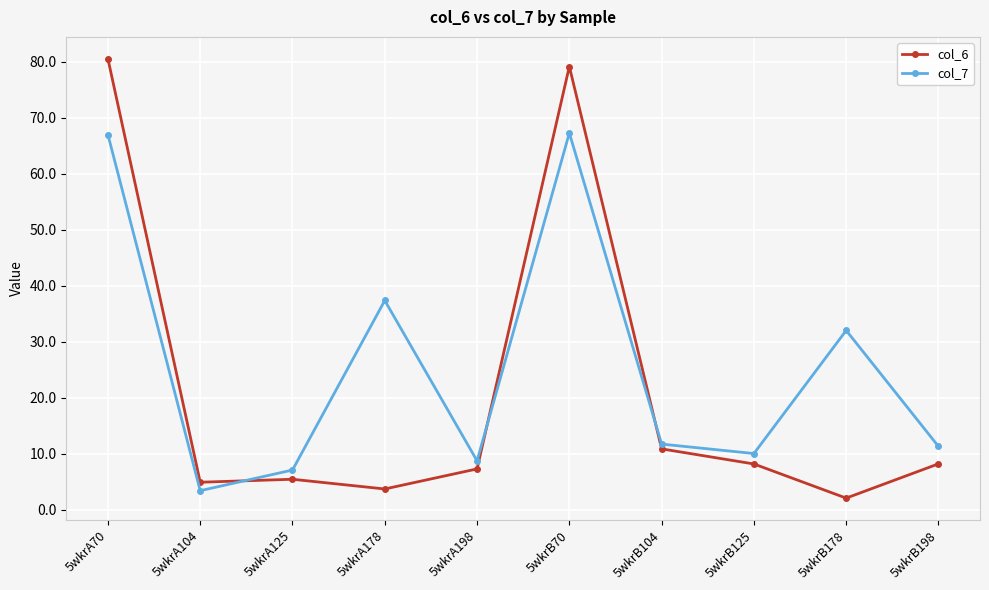

At which label does col_7 first exceed 11?

5wkrA70